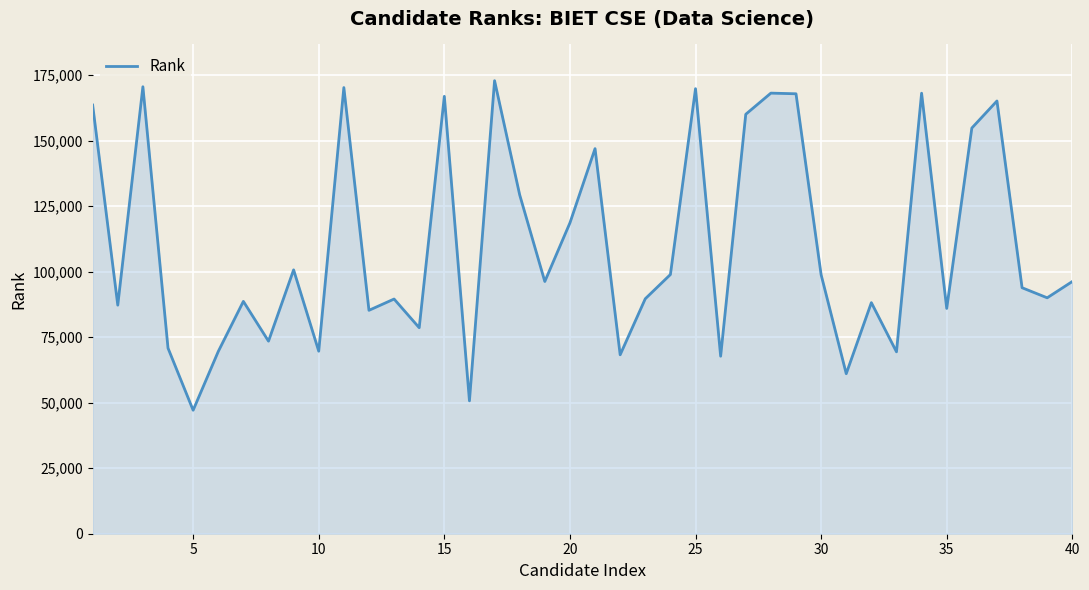

What is the minimum value shown in the chart?

47125